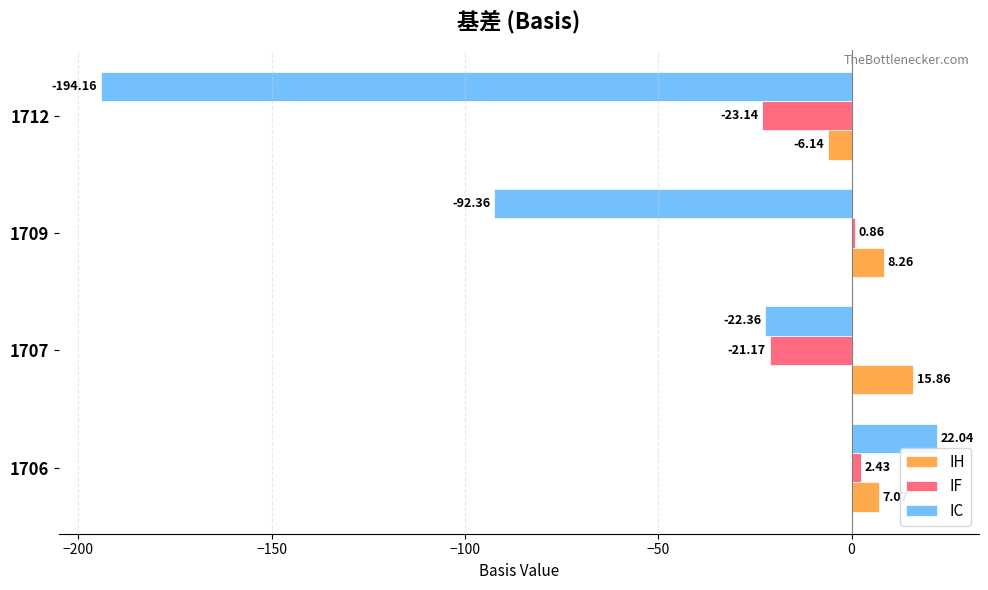

At how many categories does at least one series exceed -118?

4